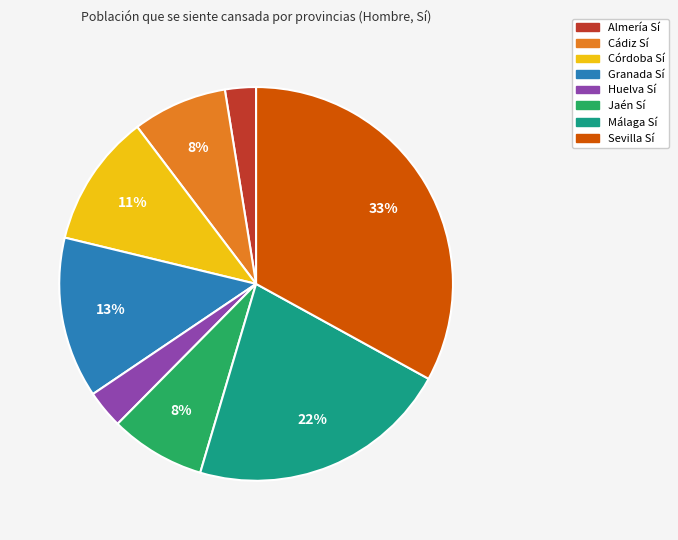

To the nearest percent, what is the difference between the largest and smallest slice percentages?

30%